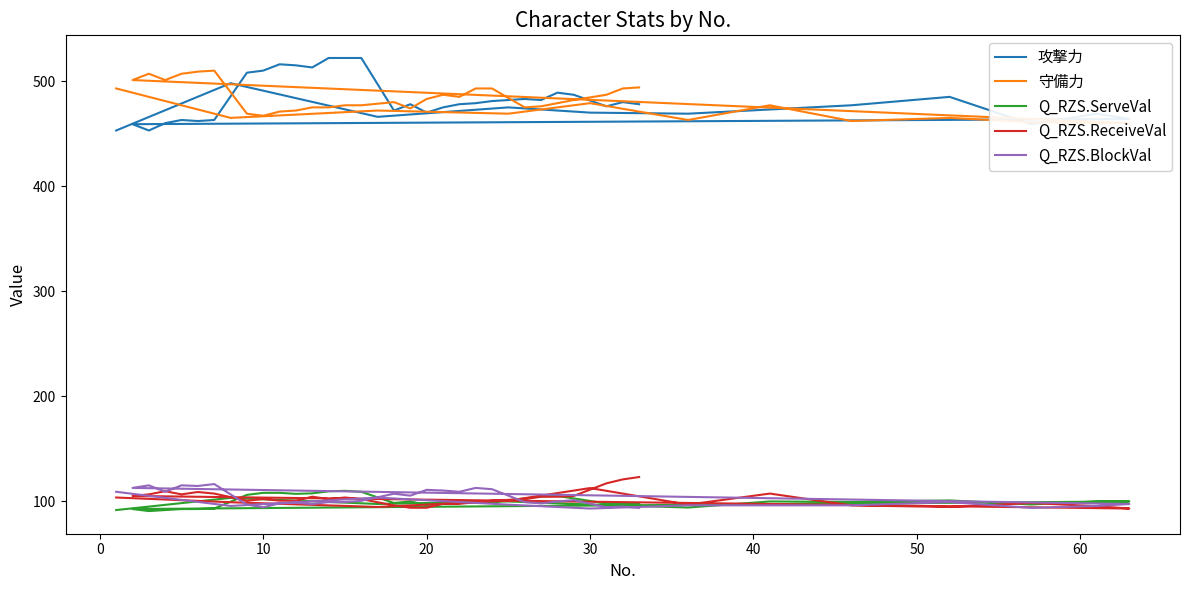

Reading right to left, list all the values displayed in this chart.

攻撃力: 478.0	480.0	476.0	487.0	489.0	482.0	483.0	481.0	479.0	478.0	475.0	470.0	478.0	472.0	522.0	522.0	522.0	513.0	515.0	516.0	510.0	508.0	463.0	462.0	463.0	460.0	453.0	459.0	464.0	469.0	459.0	485.0	477.0	473.0	469.0	470.0	475.0	466.0	498.0	453.0
守備力: 494.0	493.0	487.0	482.0	479.0	476.0	475.0	493.0	493.0	485.0	487.0	483.0	474.0	480.0	477.0	477.0	475.0	475.0	472.0	471.0	467.0	469.0	510.0	509.0	507.0	501.0	507.0	501.0	460.0	460.0	461.0	465.0	462.0	477.0	463.0	479.0	469.0	472.0	465.0	493.0
Q_RZS.ServeVal: 97.6	98.6	98.1	102.9	105.3	104.8	102.9	99.5	99.5	98.6	98.6	96.6	100.0	98.6	109.2	110.1	109.6	107.7	107.2	108.2	108.2	106.3	93.3	92.8	92.8	91.8	90.8	92.8	100.0	100.0	97.1	101.0	99.5	100.0	94.2	97.1	100.0	97.6	103.4	91.8
Q_RZS.ReceiveVal: 123.2	121.0	117.2	105.2	104.5	104.5	102.2	100.7	99.3	97.8	97.8	94.0	94.0	96.3	102.2	103.7	102.2	104.5	100.7	100.7	102.2	100.7	107.5	109.0	106.7	109.7	106.7	105.2	93.3	95.5	98.5	94.8	96.3	107.5	97.0	112.7	100.7	94.8	99.3	103.7
Q_RZS.BlockVal: 93.9	95.1	94.5	101.2	100.0	98.2	99.4	111.7	112.9	109.2	110.4	111.0	105.5	107.4	100.6	99.4	99.4	97.5	98.8	98.2	94.5	96.9	116.6	114.7	115.3	109.2	115.3	112.9	97.5	95.7	93.9	99.4	96.3	96.3	96.3	93.3	96.9	103.7	95.7	109.2